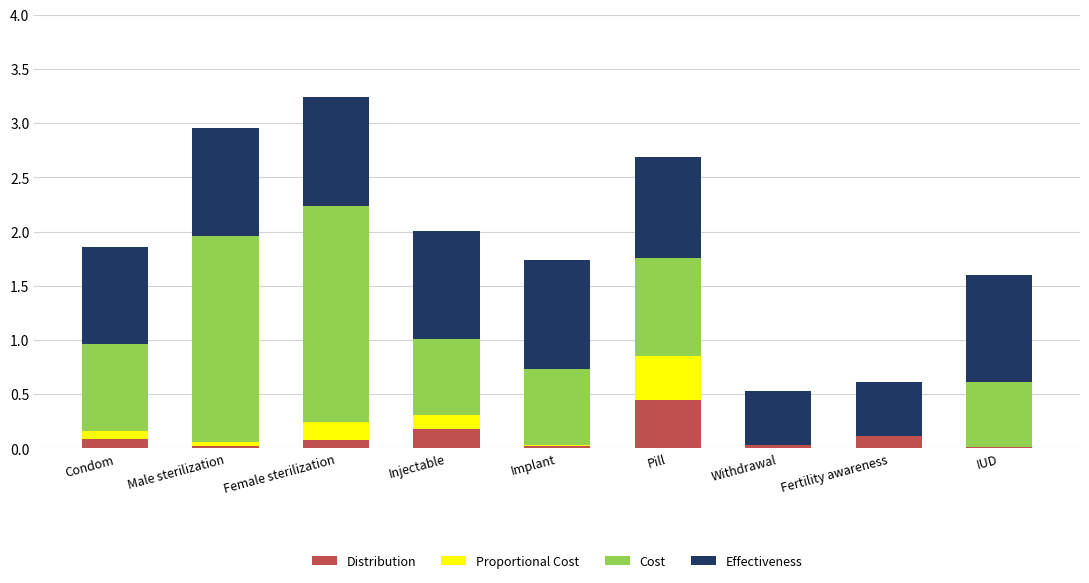

The value of Distribution at Male sterilization is 0.0. True or false?

True